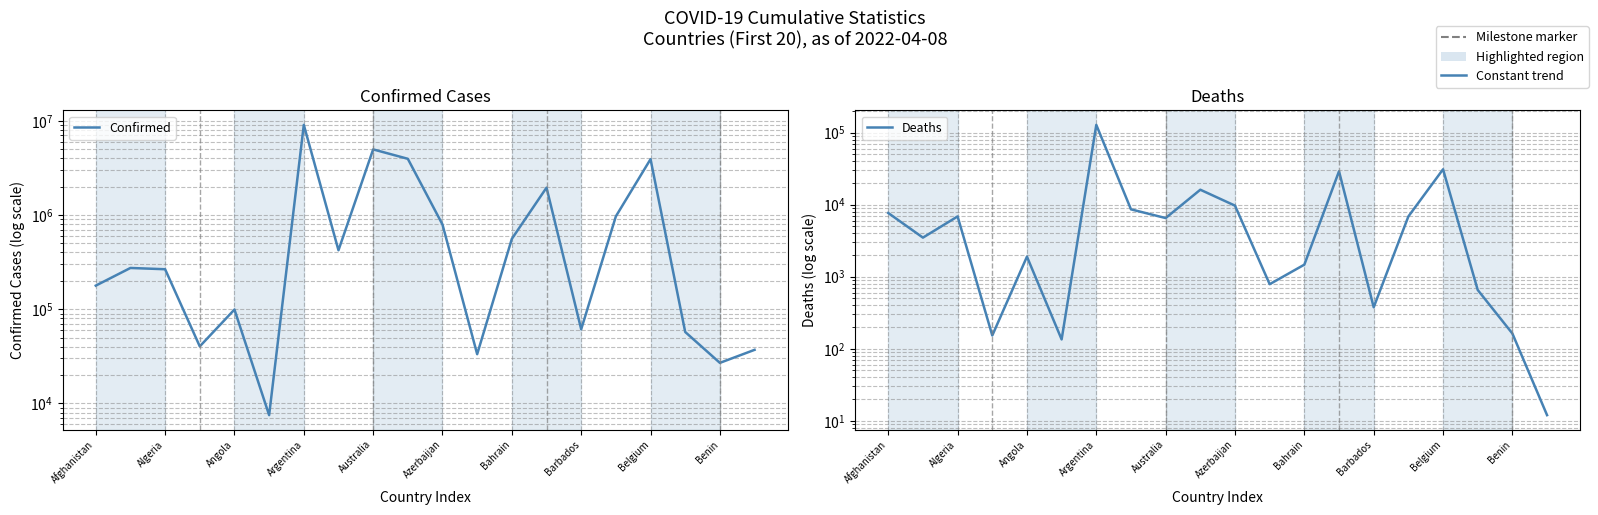

True or false: Confirmed and Deaths intersect in this chart.

False